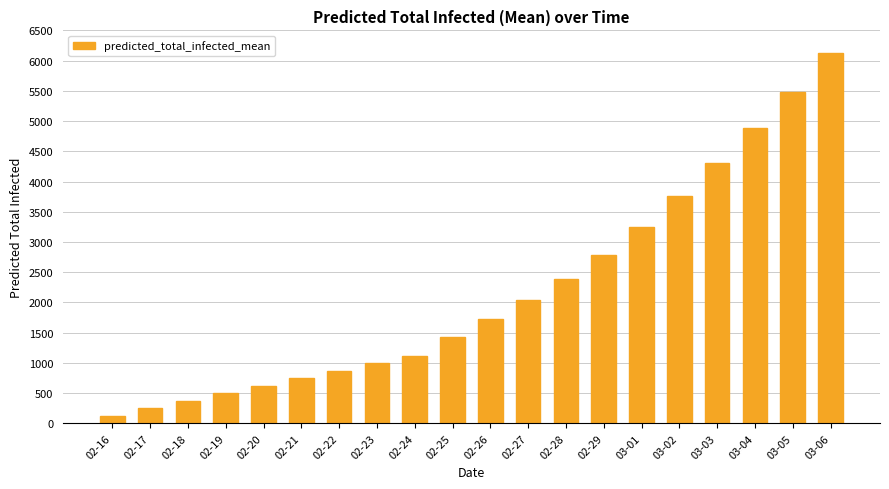

How many series are shown in this chart?

1